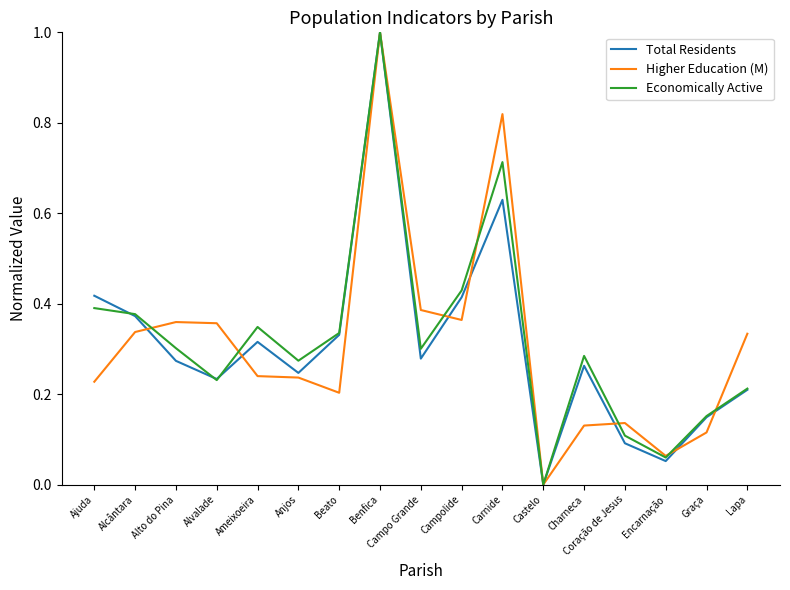

What is the maximum value for Economically Active?

1.0